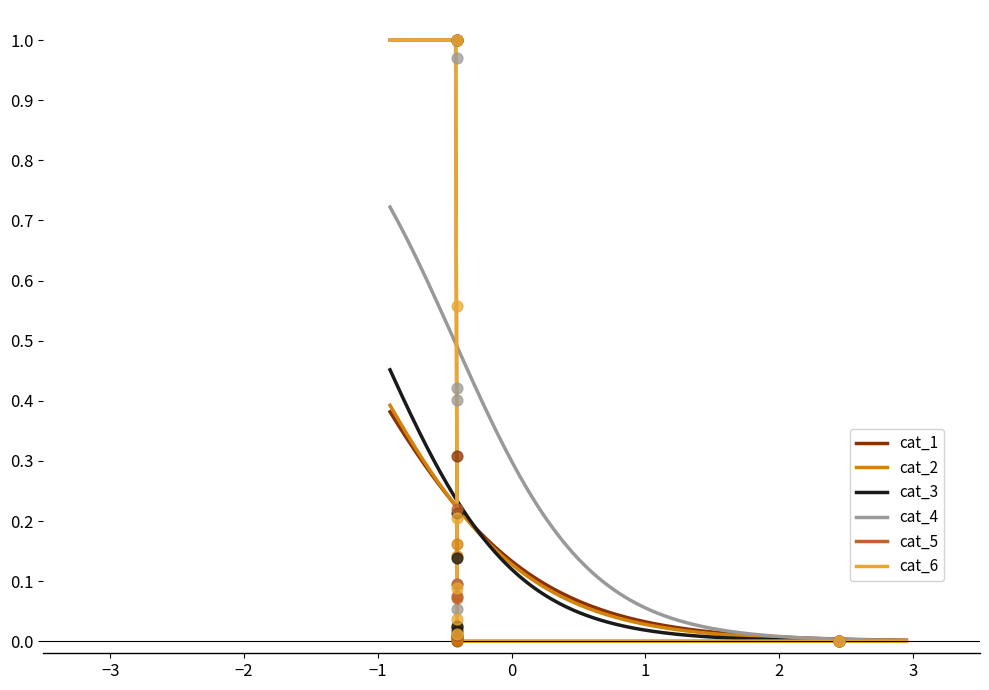

At how many categories does at least one series exceed 0?

6